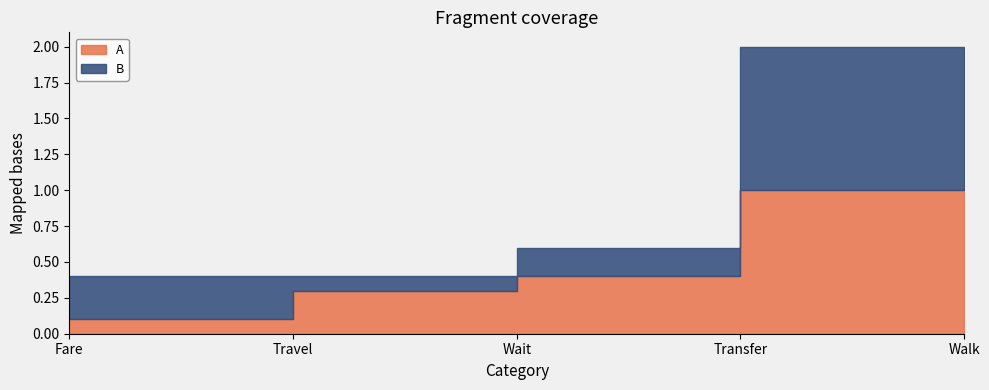

Reading right to left, list all the values displayed in this chart.

A: 1.0	1.0	0.4	0.3	0.1
B: 1.0	1.0	0.2	0.1	0.3